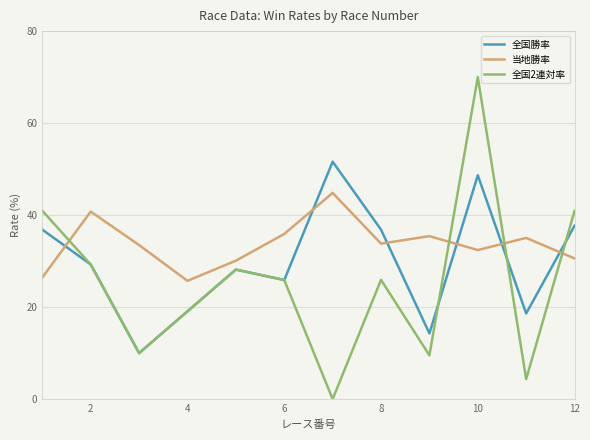

What are all the series names shown in the legend?

全国勝率, 当地勝率, 全国2連対率